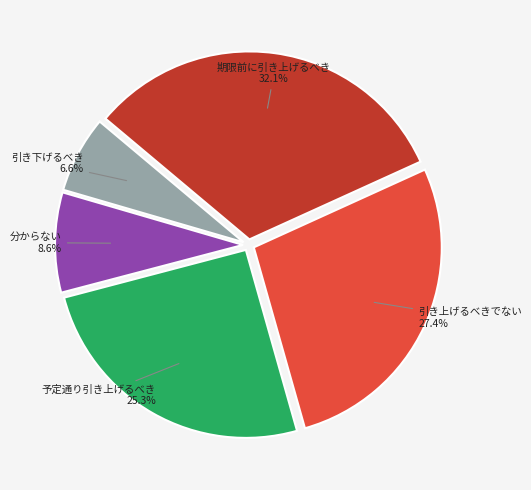

How many segments does this pie chart have?

5